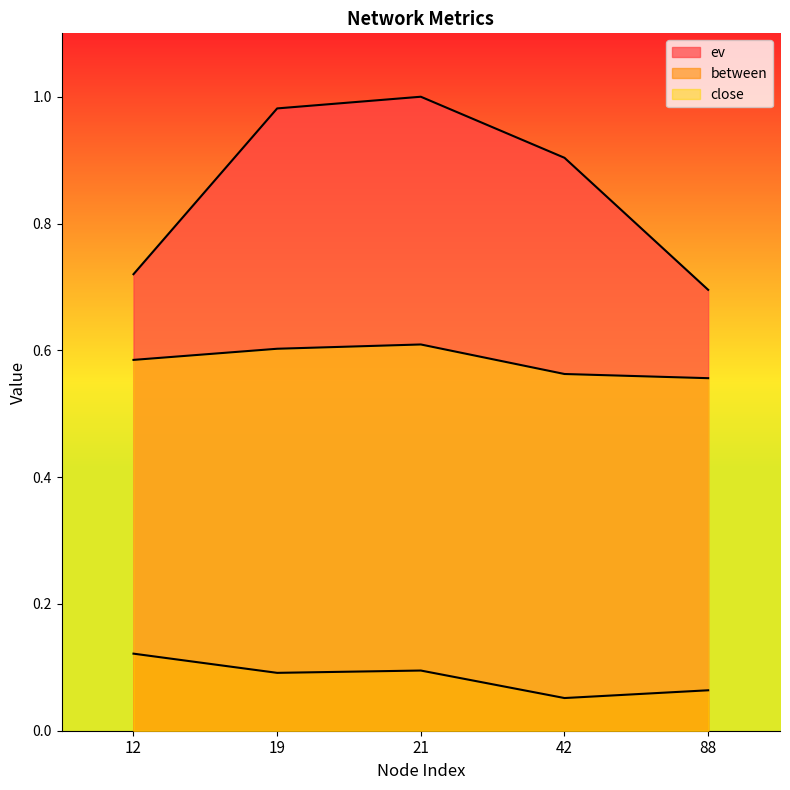

The value of close at 12 is 0.6. True or false?

True